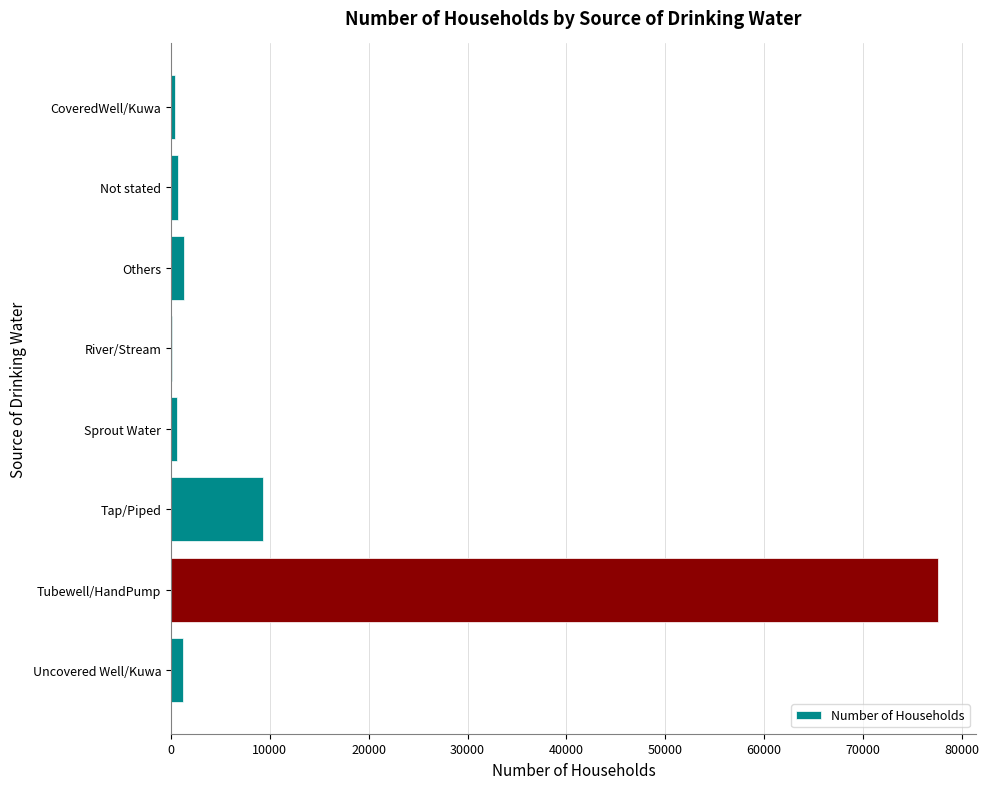

Where is the data nearest to the value 38840?

Tap/Piped